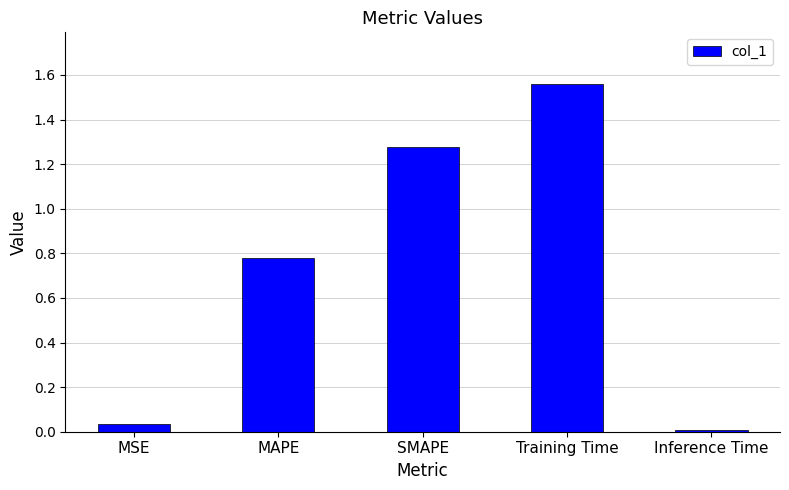

What is the average value?

0.7